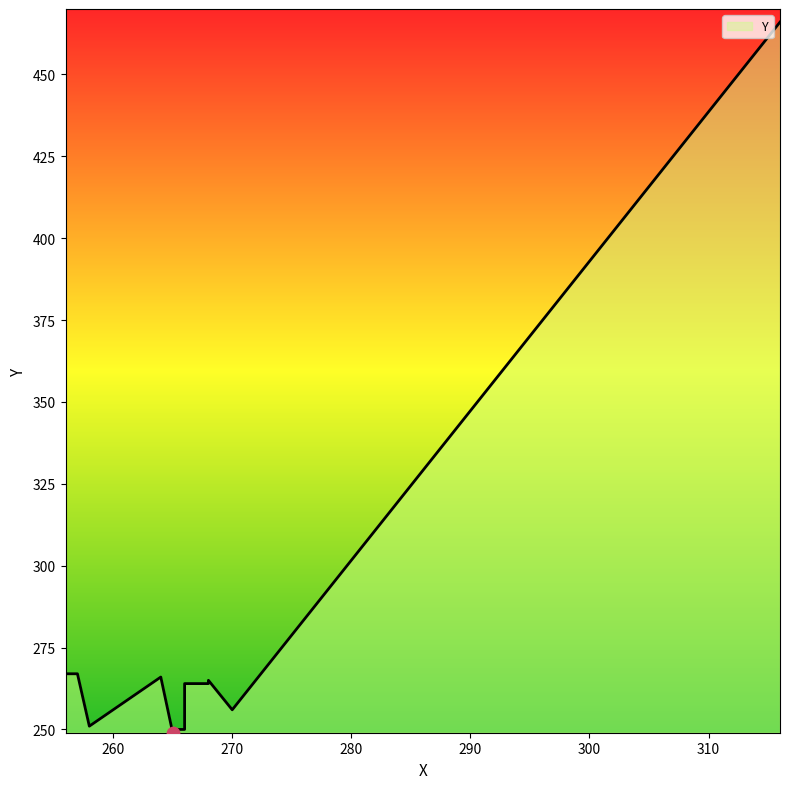

Between 270 and 266, which is larger?

266